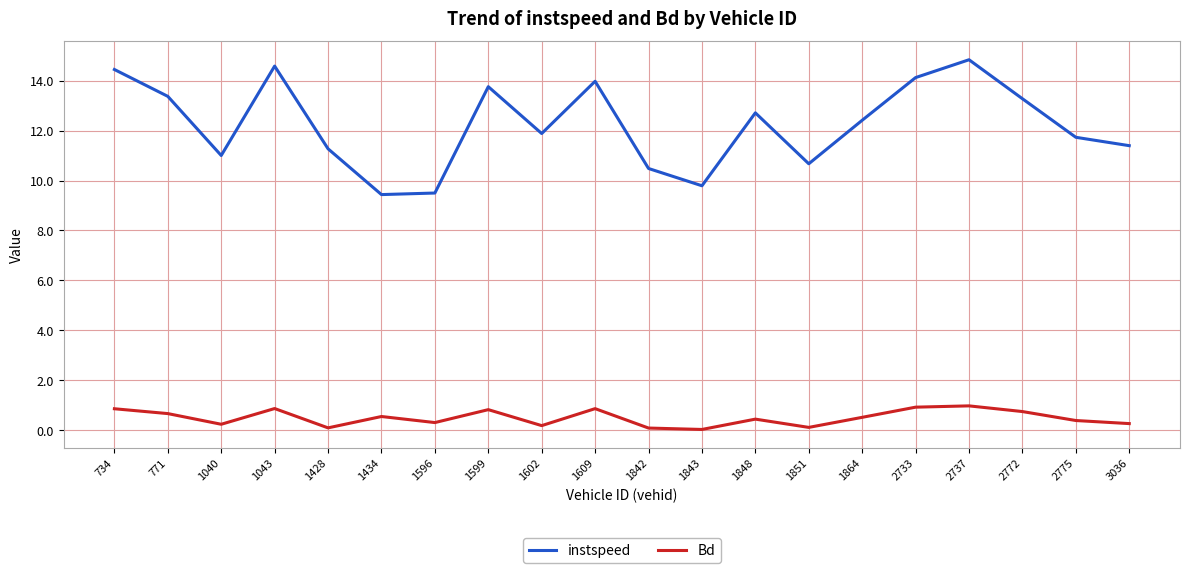

How many distinct data groups are displayed?

2